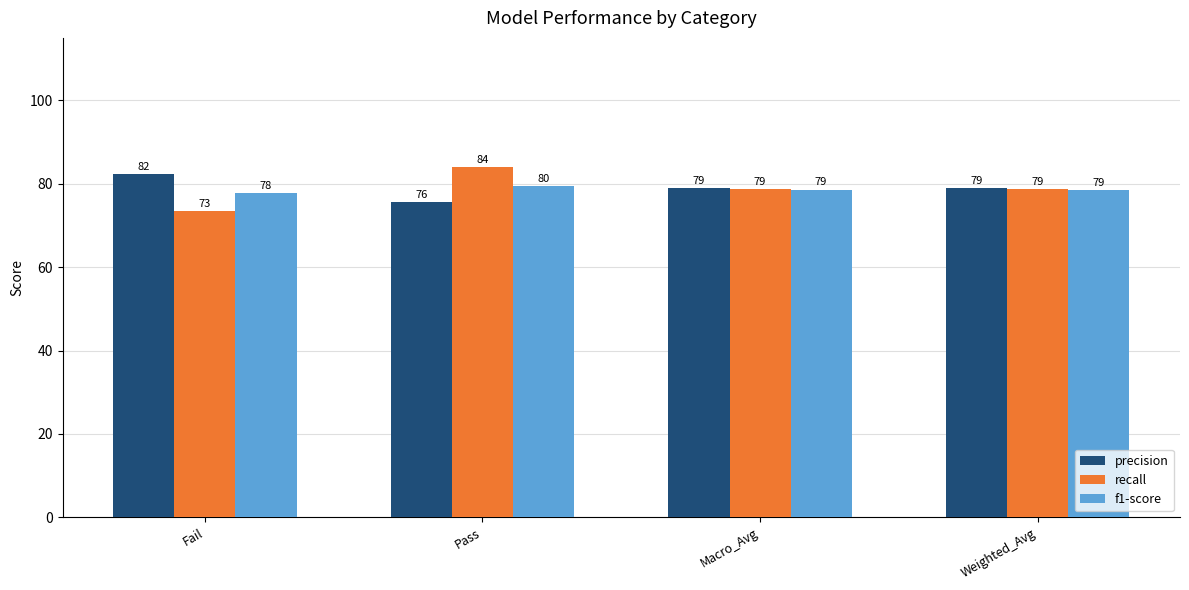

What value does the f1-score series have at Pass?

79.5